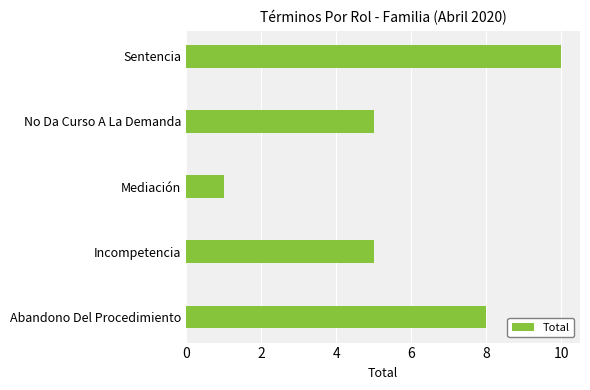

Count the number of data series in this chart.

1